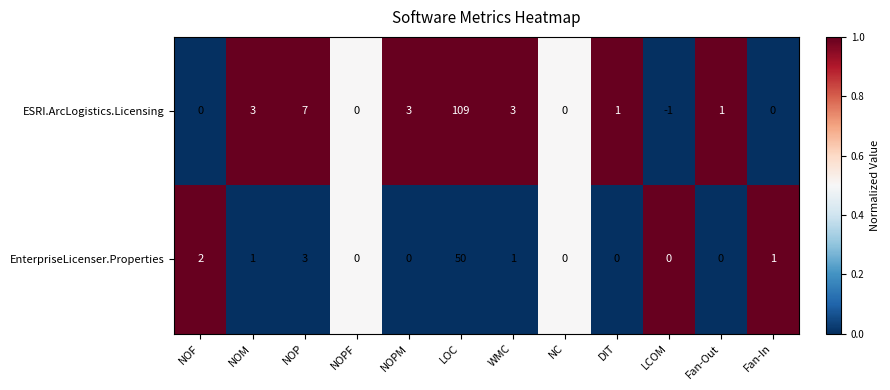

Rank the series at NOF from highest to lowest value.

EnterpriseLicenser.Properties, ESRI.ArcLogistics.Licensing